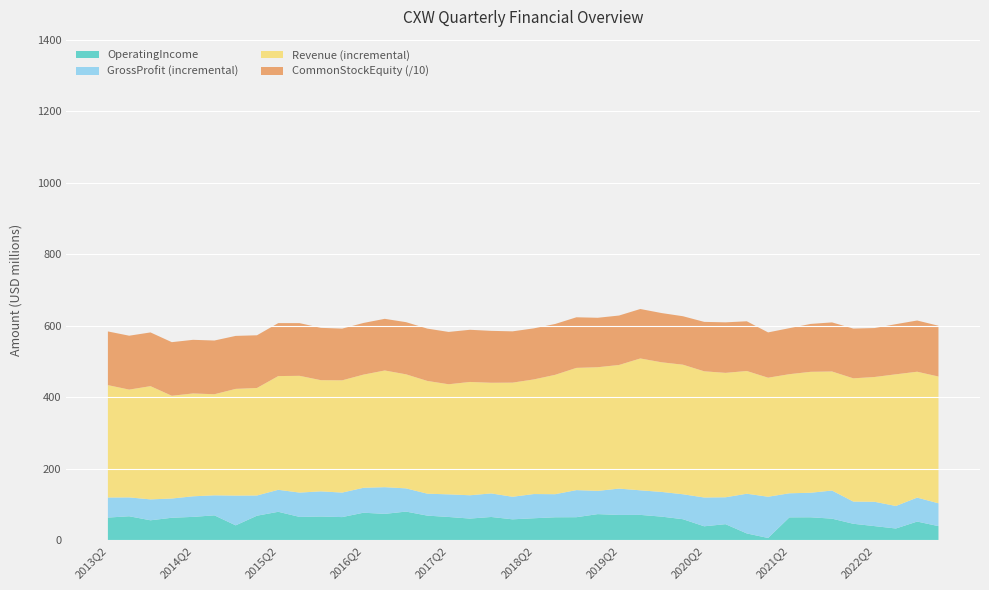

Reading left to right, what are all the values shown in this chart?

CommonStockEquity: 2013Q2=1501189000	2013Q3=1506948000	2013Q4=1502507000	2014Q1=1499016000	2014Q2=1499630000	2014Q3=1502293000	2014Q4=1481500000	2015Q1=1473616000	2015Q2=1481161000	2015Q3=1473881000	2015Q4=1462748000	2016Q1=1446456000	2016Q2=1444627000	2016Q3=1444193000	2016Q4=1458963000	2017Q1=1463161000	2017Q2=1463344000	2017Q3=1458681000	2017Q4=1451608000	2018Q1=1434210000	2018Q2=1427918000	2018Q3=1422075000	2018Q4=1415059000	2019Q1=1382414000	2019Q2=1382591000	2019Q3=1383201000	2019Q4=1376749000	2020Q1=1355405000	2020Q2=1381910000	2020Q3=1412721000	2020Q4=1390171000	2021Q1=1266964000	2021Q2=1286959000	2021Q3=1339358000	2021Q4=1372468000	2022Q1=1391517000	2022Q2=1368940000	2022Q3=1402175000	2022Q4=1432408000	2023Q1=1419732000
GrossProfit: 2013Q2=119704000	2013Q3=119977000	2013Q4=114464000	2014Q1=116842000	2014Q2=123084000	2014Q3=125762000	2014Q4=125044000	2015Q1=125338000	2015Q2=141260000	2015Q3=133457000	2015Q4=136904000	2016Q1=133467000	2016Q2=146885000	2016Q3=148586000	2016Q4=145261000	2017Q1=130381000	2017Q2=128496000	2017Q3=125980000	2017Q4=131104000	2018Q1=121765000	2018Q2=129390000	2018Q3=128969000	2018Q4=140392000	2019Q1=138232000	2019Q2=144615000	2019Q3=139787000	2019Q4=135286000	2020Q1=128786000	2020Q2=119714000	2020Q3=120339000	2020Q4=130270000	2021Q1=121834000	2021Q2=131501000	2021Q3=133002000	2021Q4=139214000	2022Q1=108359000	2022Q2=107697000	2022Q3=96017000	2022Q4=119464000	2023Q1=103465000
OperatingIncome: 2013Q2=63610000	2013Q3=67271000	2013Q4=56019000	2014Q1=63066000	2014Q2=65535000	2014Q3=69850000	2014Q4=41845000	2015Q1=68826000	2015Q2=79753000	2015Q3=65436000	2015Q4=66539000	2016Q1=64928000	2016Q2=77176000	2016Q3=73953000	2016Q4=80359000	2017Q1=69039000	2017Q2=65279000	2017Q3=60815000	2017Q4=65263000	2018Q1=58705000	2018Q2=61712000	2018Q3=64419000	2018Q4=64649000	2019Q1=73264000	2019Q2=70954000	2019Q3=71095000	2019Q4=66251000	2020Q1=59019000	2020Q2=39233000	2020Q3=45166000	2020Q4=19244000	2021Q1=6539000	2021Q2=64189000	2021Q3=64411000	2021Q4=60607000	2022Q1=46272000	2022Q2=39715000	2022Q3=33038000	2022Q4=52447000	2023Q1=39697000
Revenue: 2013Q2=433981000	2013Q3=421466000	2013Q4=431103000	2014Q1=404222000	2014Q2=410694000	2014Q3=408474000	2014Q4=423477000	2015Q1=426000000	2015Q2=459295000	2015Q3=459957000	2015Q4=447835000	2016Q1=447385000	2016Q2=463331000	2016Q3=474935000	2016Q4=464134000	2017Q1=445684000	2017Q2=436393000	2017Q3=442845000	2017Q4=440576000	2018Q1=440916000	2018Q2=449929000	2018Q3=462728000	2018Q4=482193000	2019Q1=484064000	2019Q2=490294000	2019Q3=508522000	2019Q4=497809000	2020Q1=491101000	2020Q2=472641000	2020Q3=468266000	2020Q4=473477000	2021Q1=454718000	2021Q2=464571000	2021Q3=471194000	2021Q4=472133000	2022Q1=452988000	2022Q2=456697000	2022Q3=464211000	2022Q4=471433000	2023Q1=458002000